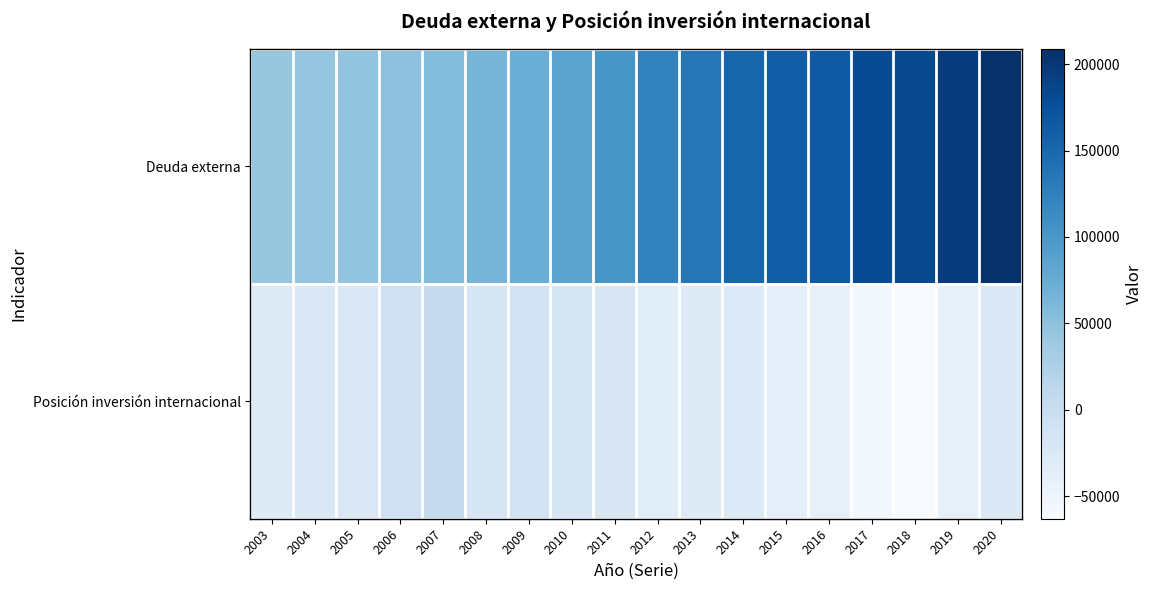

Which series has the largest total across all categories?

Deuda externa